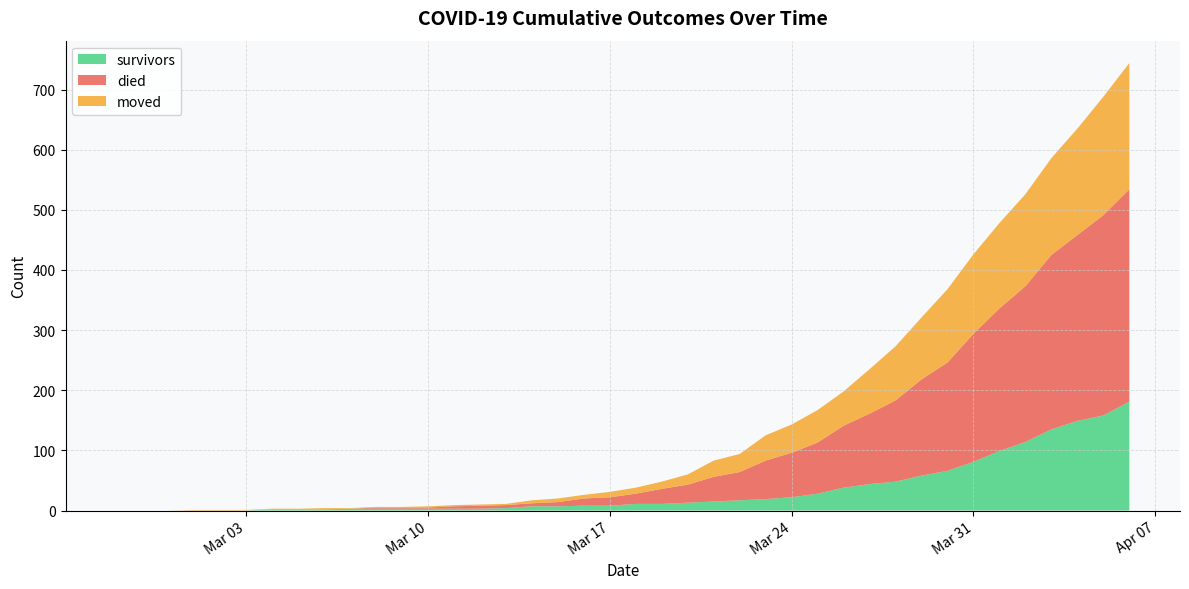

Reading left to right, transcribe all the data shown in this chart.

survivors: 0	0	0	0	0	0	2	2	2	3	3	3	3	3	3	4	7	7	8	8	11	11	13	15	17	19	22	28	38	44	48	58	66	81	99	114	135	149	158	181
died: 0	0	0	0	0	0	0	0	0	0	2	2	2	4	5	5	5	7	12	14	17	25	30	41	47	64	74	85	103	117	135	160	180	213	237	259	290	309	333	353
moved: 0	0	0	1	1	1	1	1	2	1	1	1	2	2	2	2	5	6	6	9	10	12	17	27	30	42	47	54	57	74	90	103	122	132	142	153	161	177	197	210